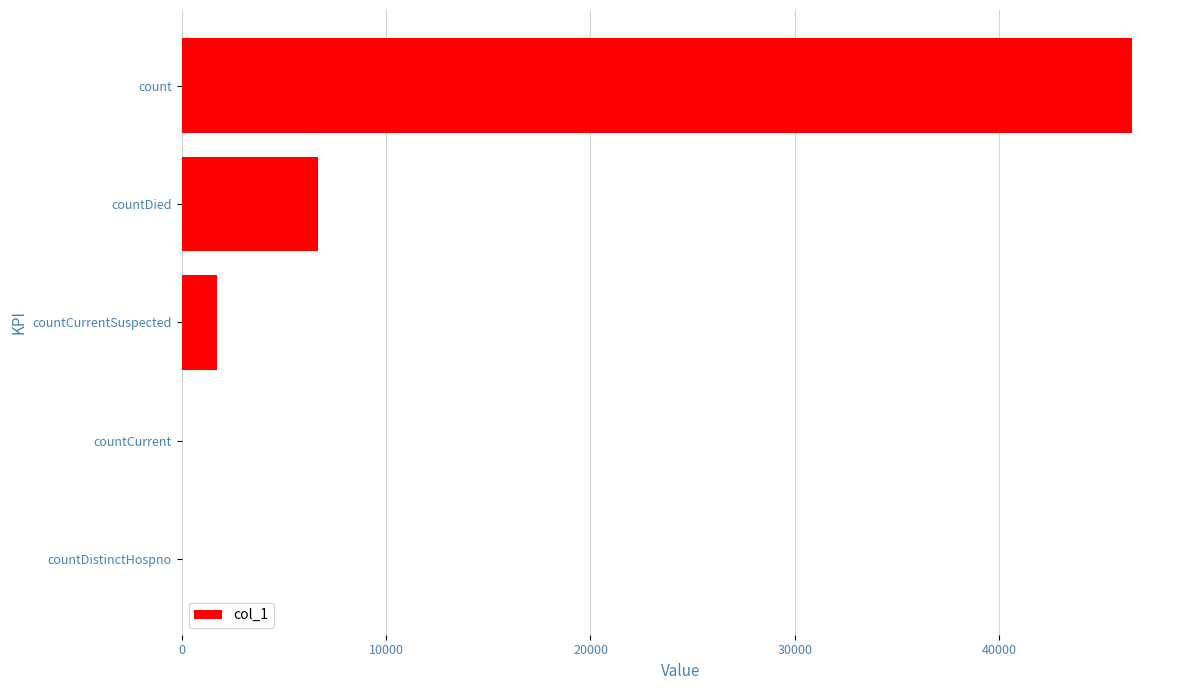

Which has a higher value, count or countDied?

count